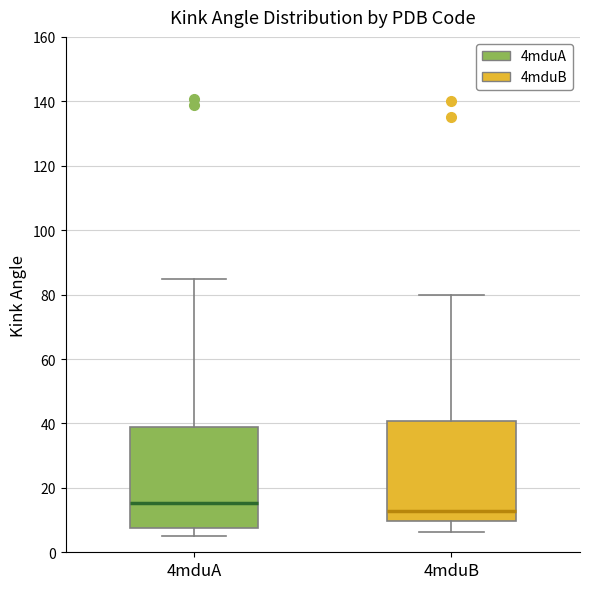

Reading left to right, transcribe this box plot: for each box, give where its median line is, the range the box spans, and where its two whiskers end, as read against the y-axis. The values are not printed on the chart, so give them approximately, as read against the axis.

4mduA: median 16, box 8 to 38, whiskers 6 to 84
4mduB: median 12, box 10 to 40, whiskers 6 to 80